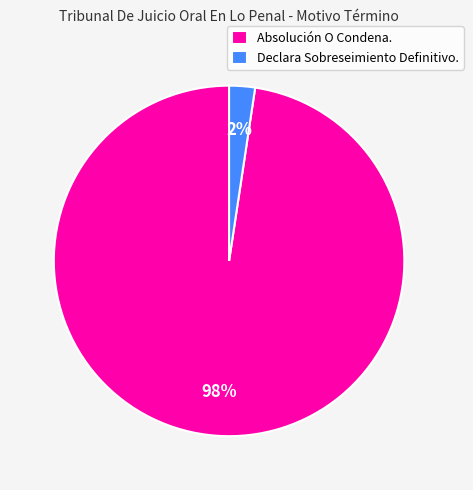

To the nearest percent, what is the average slice percentage?

50%